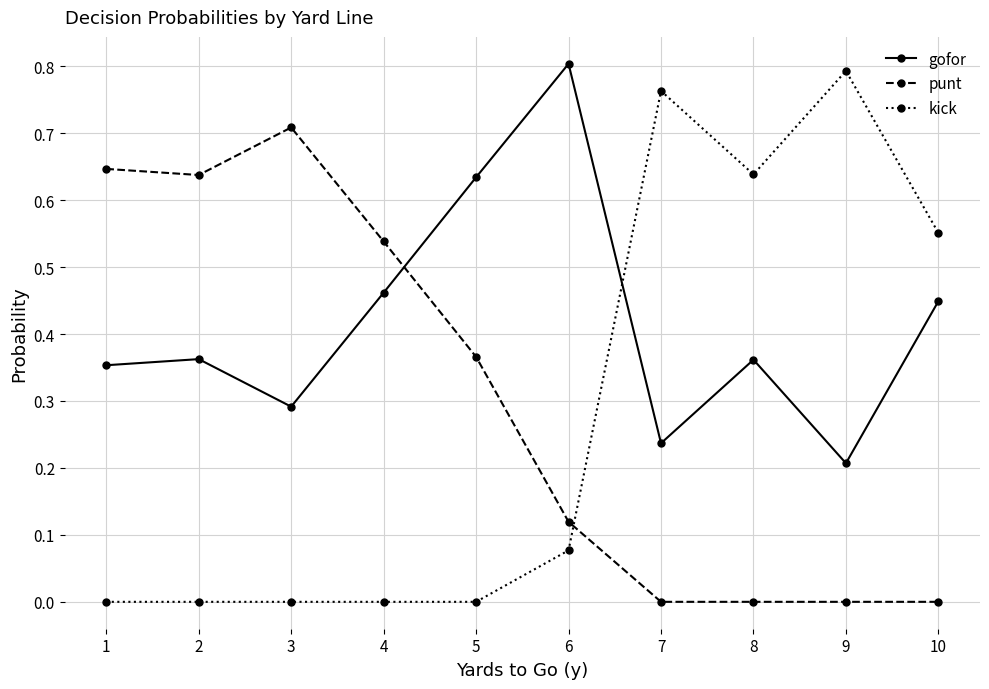

Is it true that kick equals 0.0 at 4?

True